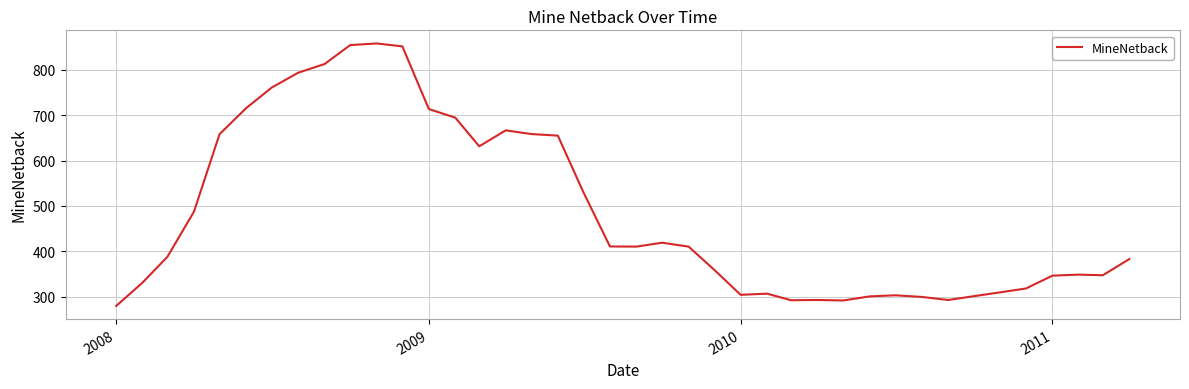

What is the difference between the maximum and minimum values?

579.0